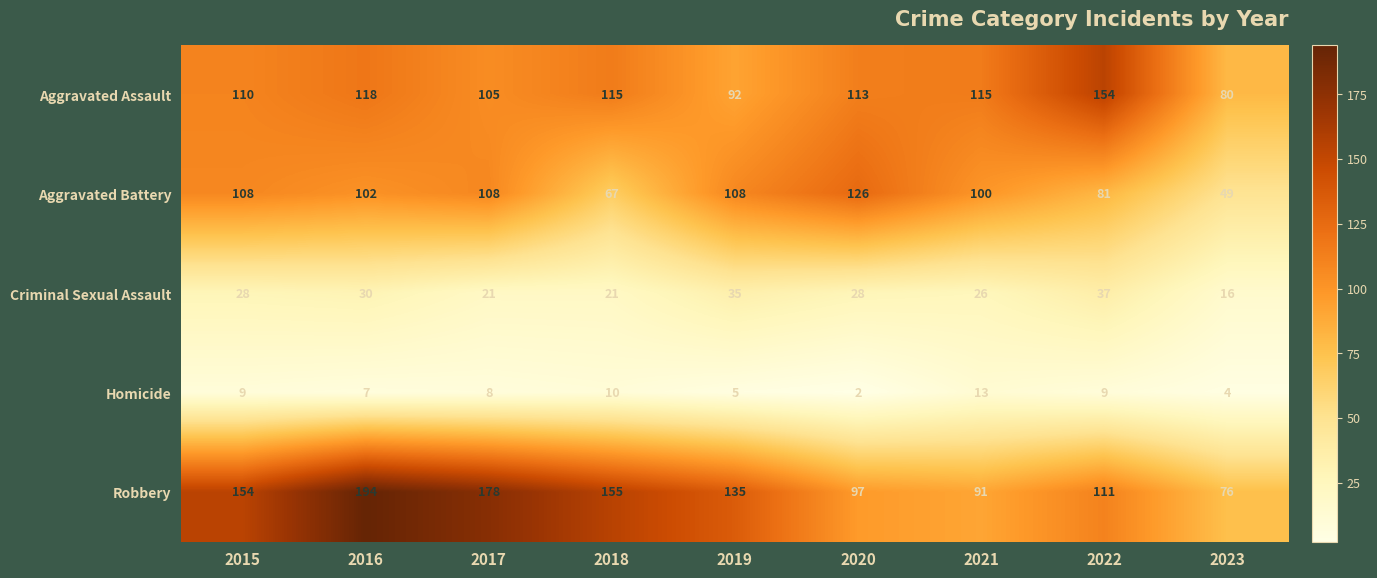

At which label does Aggravated Battery first exceed 102?

2015